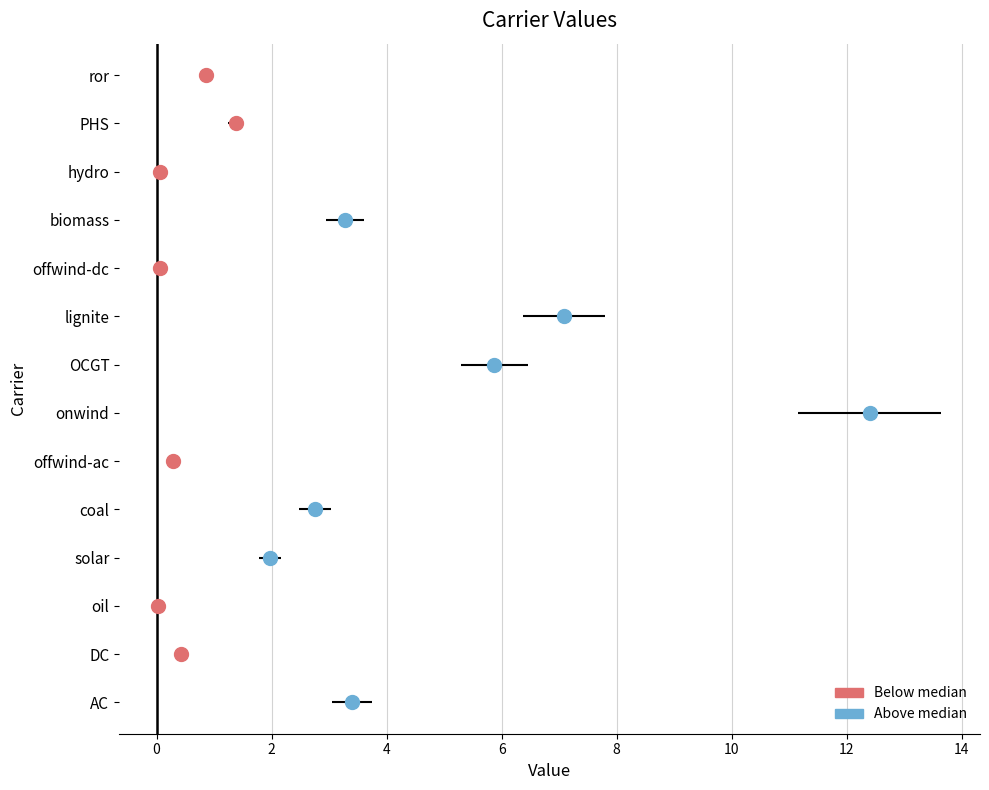

Reading left to right, what are all the values shown in this chart?

AC=3.4	DC=0.4	oil=0.0	solar=2.0	coal=2.8	offwind-ac=0.3	onwind=12.4	OCGT=5.9	lignite=7.1	offwind-dc=0.1	biomass=3.3	hydro=0.1	PHS=1.4	ror=0.9